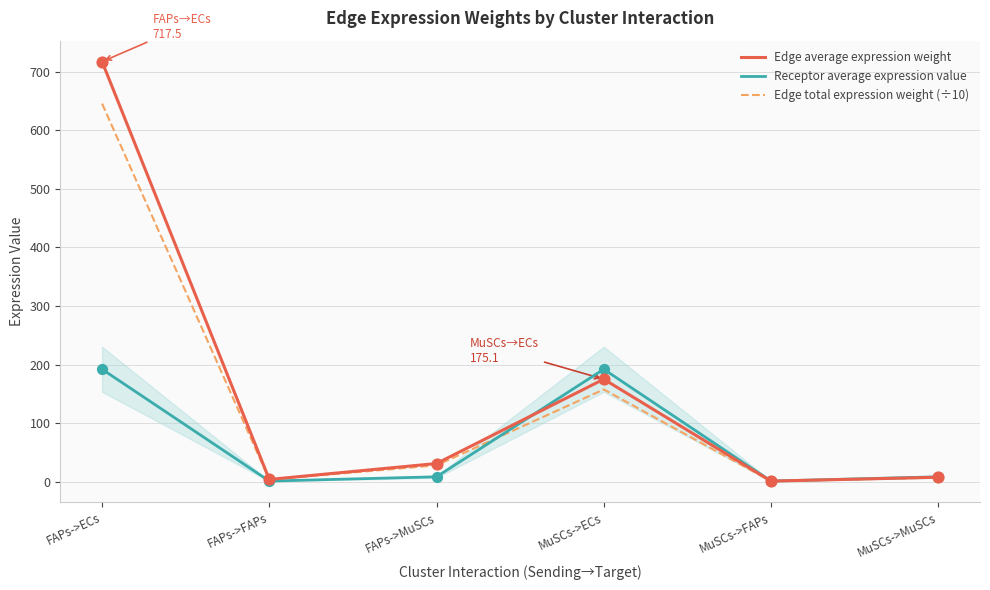

What is the total value across all series at MuSCs->MuSCs?

22.7